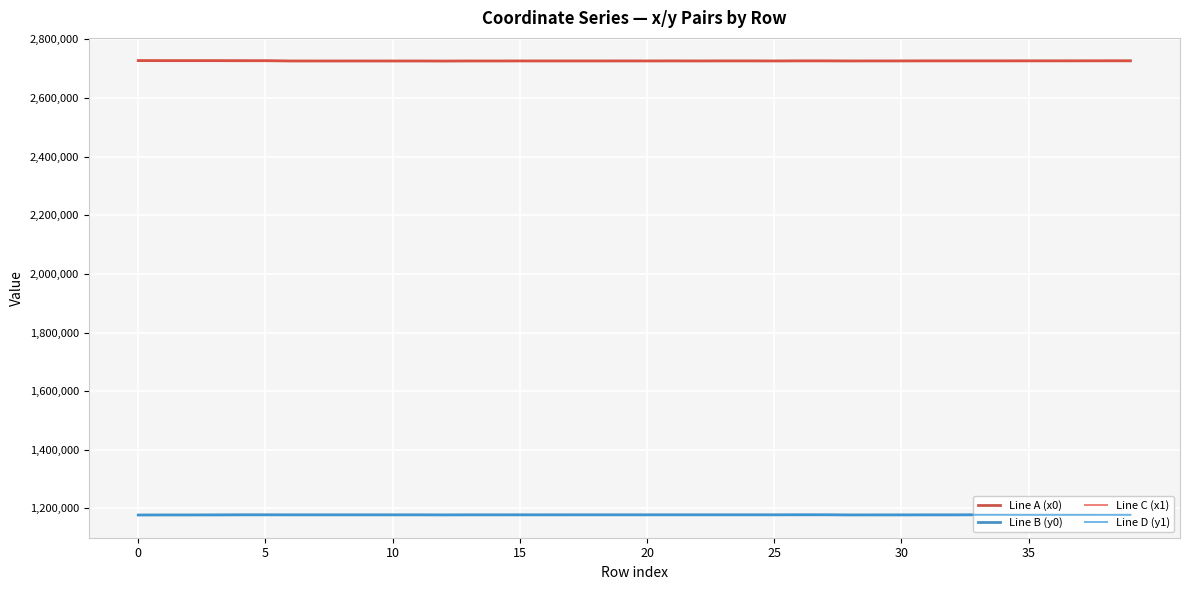

Does the chart display data point markers on the line(s)?

No